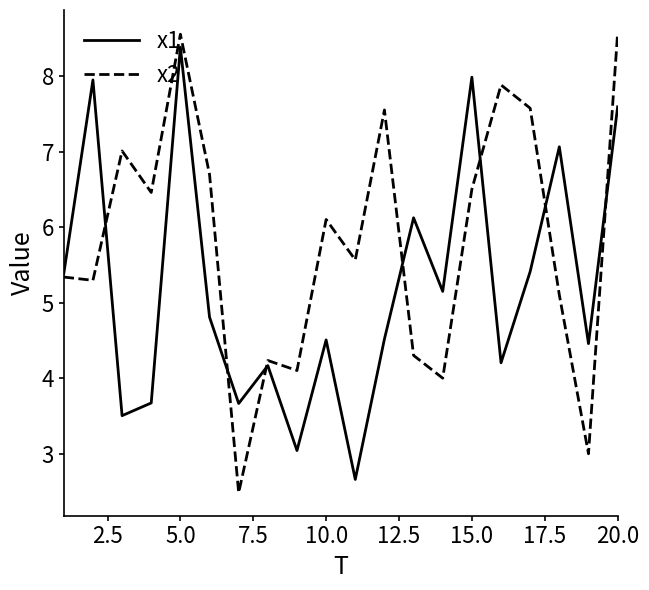

In x2, how many points are higher than both neighbors (excluding endpoints)?

6